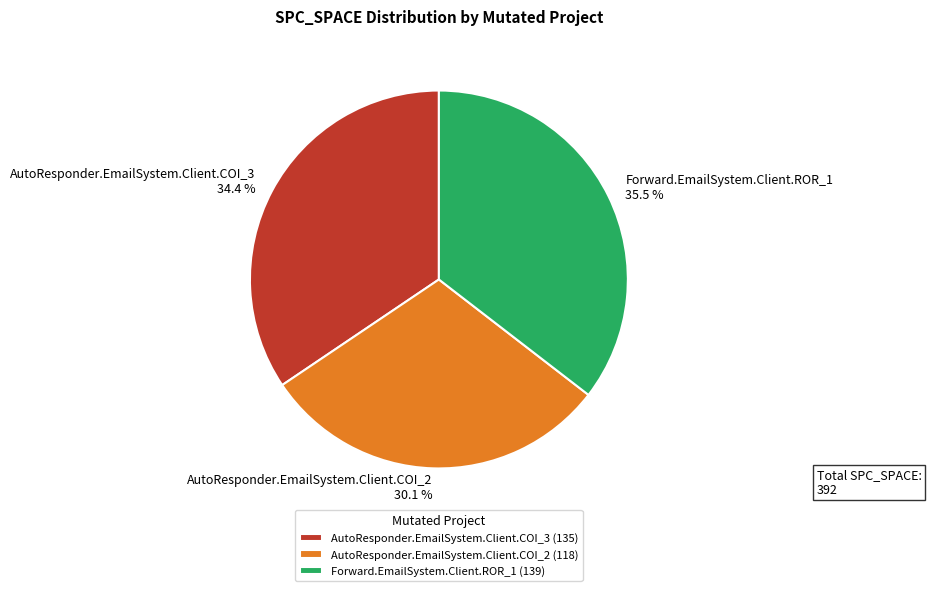

Which has a higher value, AutoResponder.EmailSystem.Client.COI_2 or Forward.EmailSystem.Client.ROR_1?

Forward.EmailSystem.Client.ROR_1